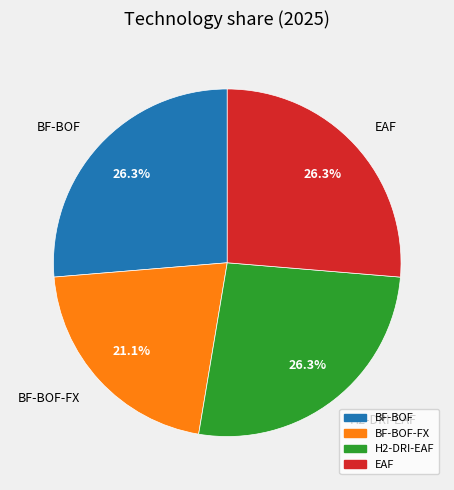

Is there a majority slice in this chart?

No